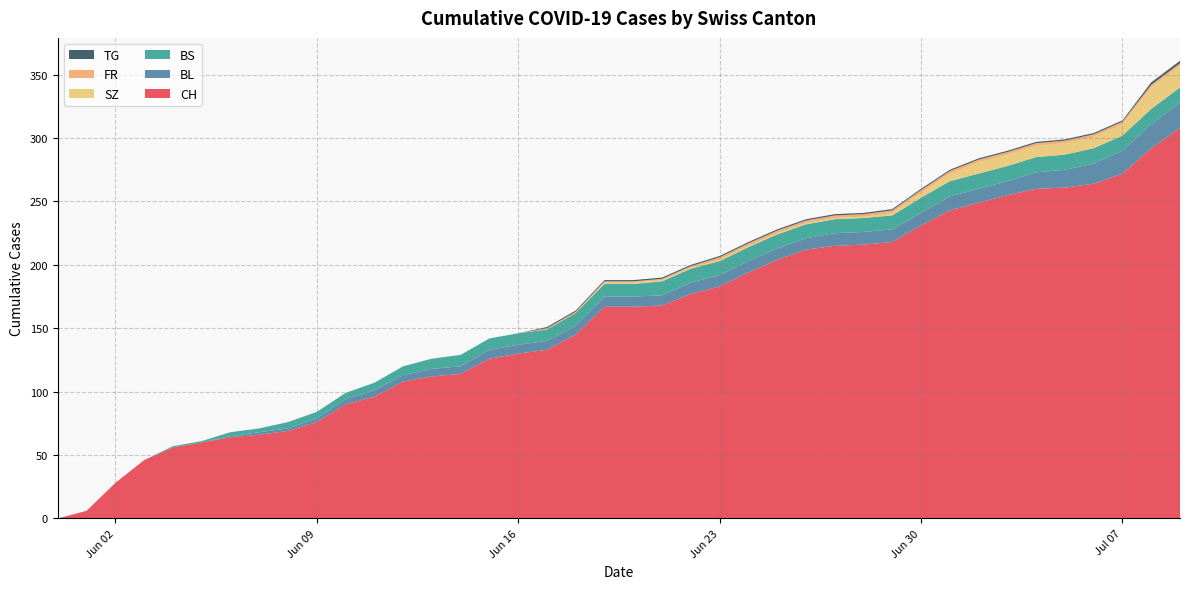

Reading left to right, list all the values displayed in this chart.

CH: 0=0	1=6	2=28	3=46	4=56	5=60	6=64	7=66	8=69	9=76	10=90	11=96	12=108	13=112	14=114	15=126	16=130	17=133	18=145	19=167	20=167	21=168	22=177	23=183	24=194	25=204	26=212	27=215	28=216	29=218	30=231	31=243	32=249	33=255	34=260	35=261	36=264	37=272	38=292	39=308
BL: 0=0	1=0	2=0	3=0	4=0	5=0	6=1	7=2	8=2	9=3	10=4	11=5	12=5	13=6	14=6	15=7	16=7	17=7	18=7	19=8	20=8	21=8	22=9	23=9	24=9	25=9	26=9	27=10	28=10	29=10	30=10	31=11	32=11	33=11	34=13	35=14	36=16	37=18	38=19	39=20
BS: 0=0	1=0	2=0	3=0	4=1	5=1	6=3	7=3	8=5	9=5	10=5	11=6	12=7	13=8	14=9	15=9	16=9	17=9	18=10	19=10	20=10	21=11	22=11	23=11	24=11	25=11	26=11	27=11	28=11	29=11	30=12	31=12	32=12	33=12	34=12	35=12	36=12	37=12	38=12	39=12
SZ: 0=0	1=0	2=0	3=0	4=0	5=0	6=0	7=0	8=0	9=0	10=0	11=0	12=0	13=0	14=0	15=0	16=0	17=0	18=0	19=1	20=1	21=1	22=1	23=1	24=1	25=1	26=1	27=1	28=1	29=2	30=4	31=6	32=9	33=9	34=9	35=9	36=9	37=9	38=17	39=17
FR: 0=0	1=0	2=0	3=0	4=0	5=0	6=0	7=0	8=0	9=0	10=0	11=0	12=0	13=0	14=0	15=0	16=0	17=1	18=1	19=1	20=1	21=1	22=1	23=2	24=2	25=2	26=2	27=2	28=2	29=2	30=2	31=2	32=2	33=2	34=2	35=2	36=2	37=2	38=2	39=2
TG: 0=0	1=0	2=0	3=0	4=0	5=0	6=0	7=0	8=0	9=0	10=0	11=0	12=0	13=0	14=0	15=0	16=0	17=1	18=1	19=1	20=1	21=1	22=1	23=1	24=1	25=1	26=1	27=1	28=1	29=1	30=1	31=1	32=1	33=1	34=1	35=1	36=1	37=1	38=2	39=2